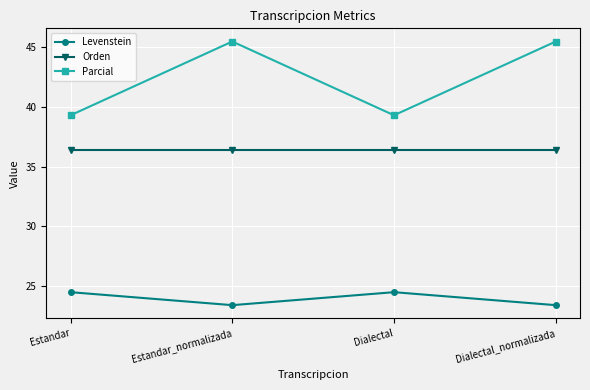

At how many categories does at least one series exceed 29?

4